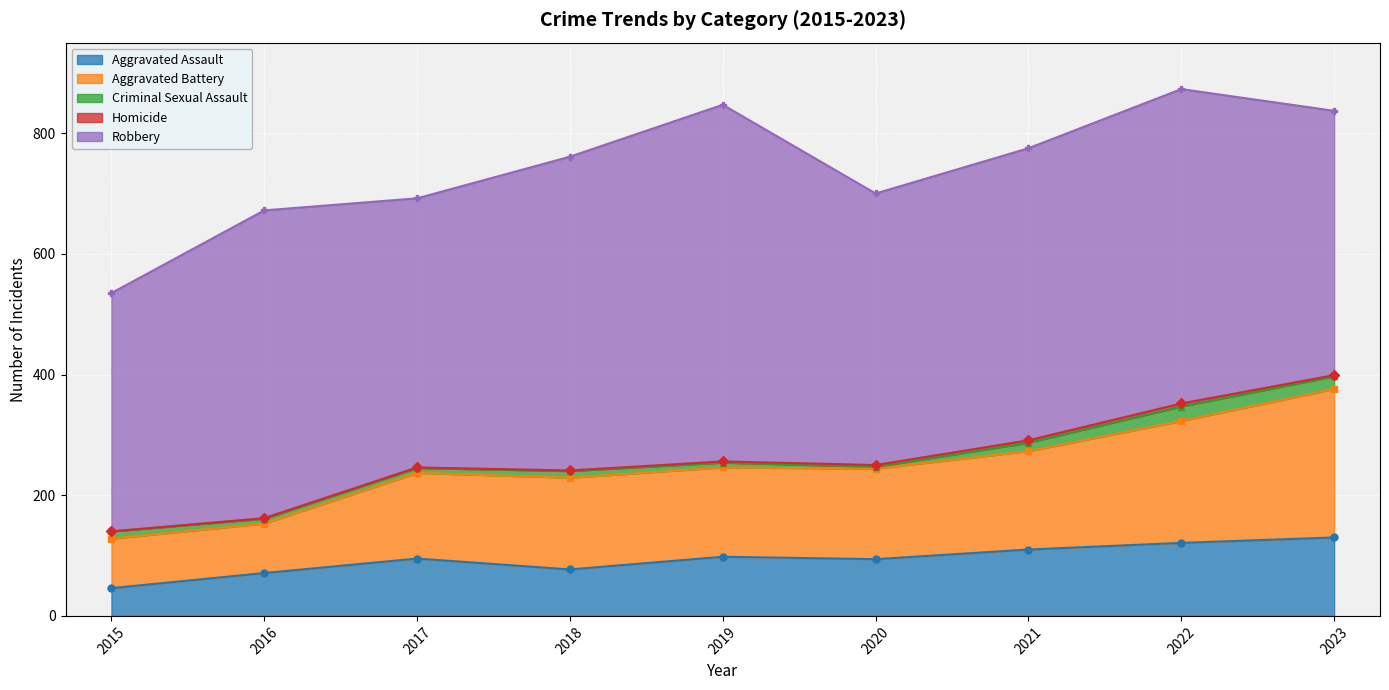

Reading left to right, what are all the values shown in this chart?

Aggravated Assault: 2015=46	2016=71	2017=95	2018=77	2019=98	2020=94	2021=110	2022=121	2023=130
Aggravated Battery: 2015=82	2016=82	2017=142	2018=152	2019=148	2020=150	2021=163	2022=202	2023=246
Criminal Sexual Assault: 2015=12	2016=8	2017=8	2018=11	2019=8	2020=3	2021=14	2022=24	2023=21
Homicide: 2015=0	2016=1	2017=1	2018=1	2019=2	2020=3	2021=4	2022=5	2023=2
Robbery: 2015=395	2016=510	2017=446	2018=520	2019=591	2020=450	2021=484	2022=521	2023=438